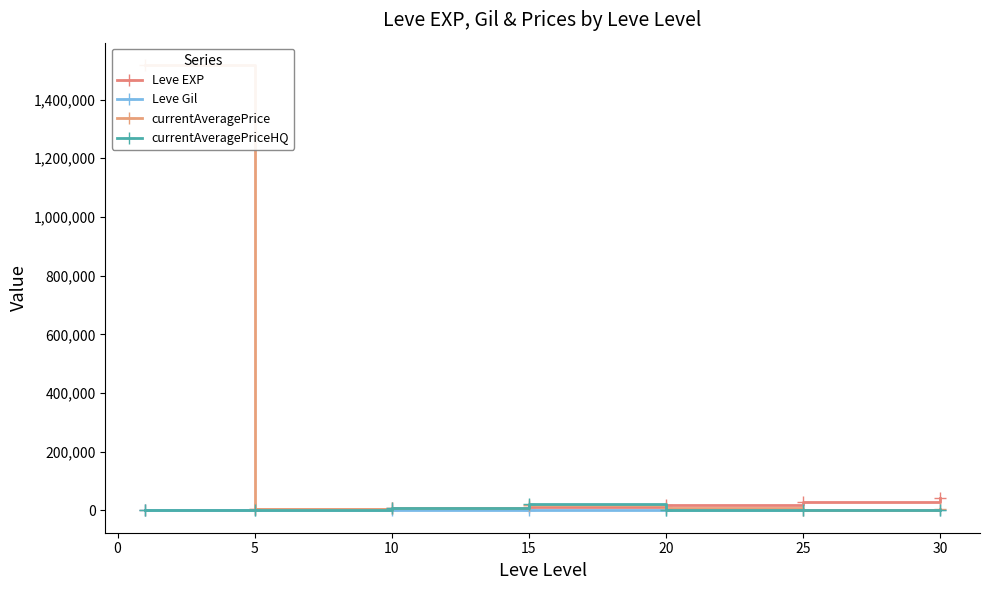

True or false: currentAveragePriceHQ has more than 0 interior local peaks.

True